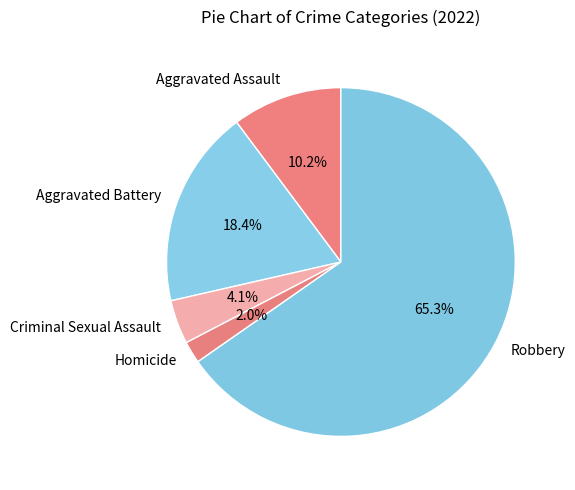

Is it true that Aggravated Assault is 10% of the pie?

True